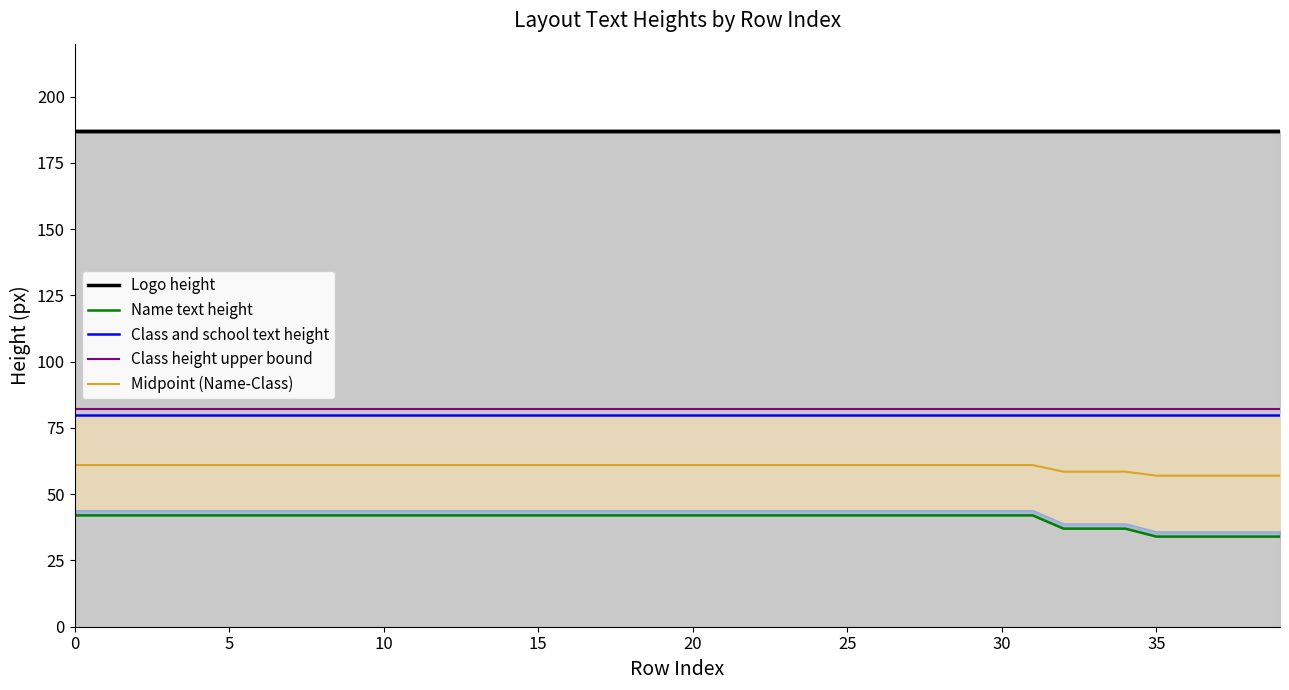

What is the maximum value for Midpoint (Name-Class)?

61.0